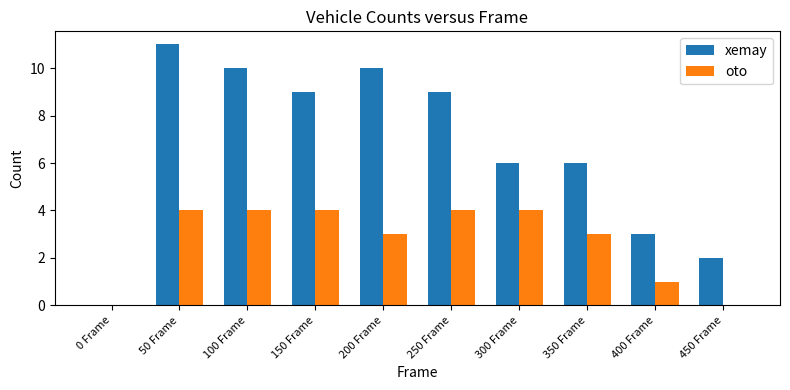

What are all the series names shown in the legend?

xemay, oto